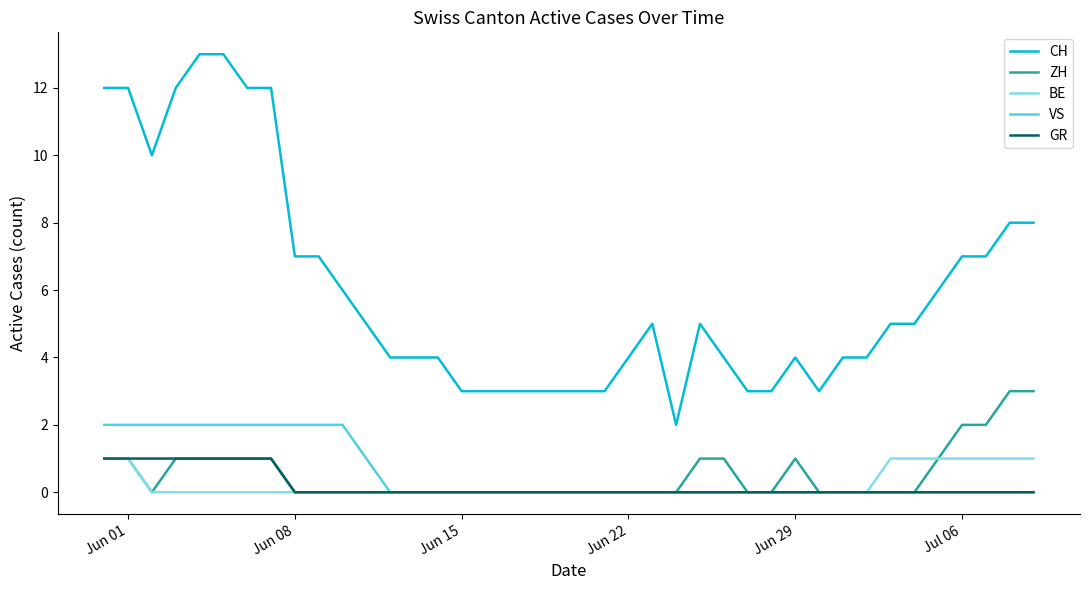

Which series has the largest range (max minus min)?

CH